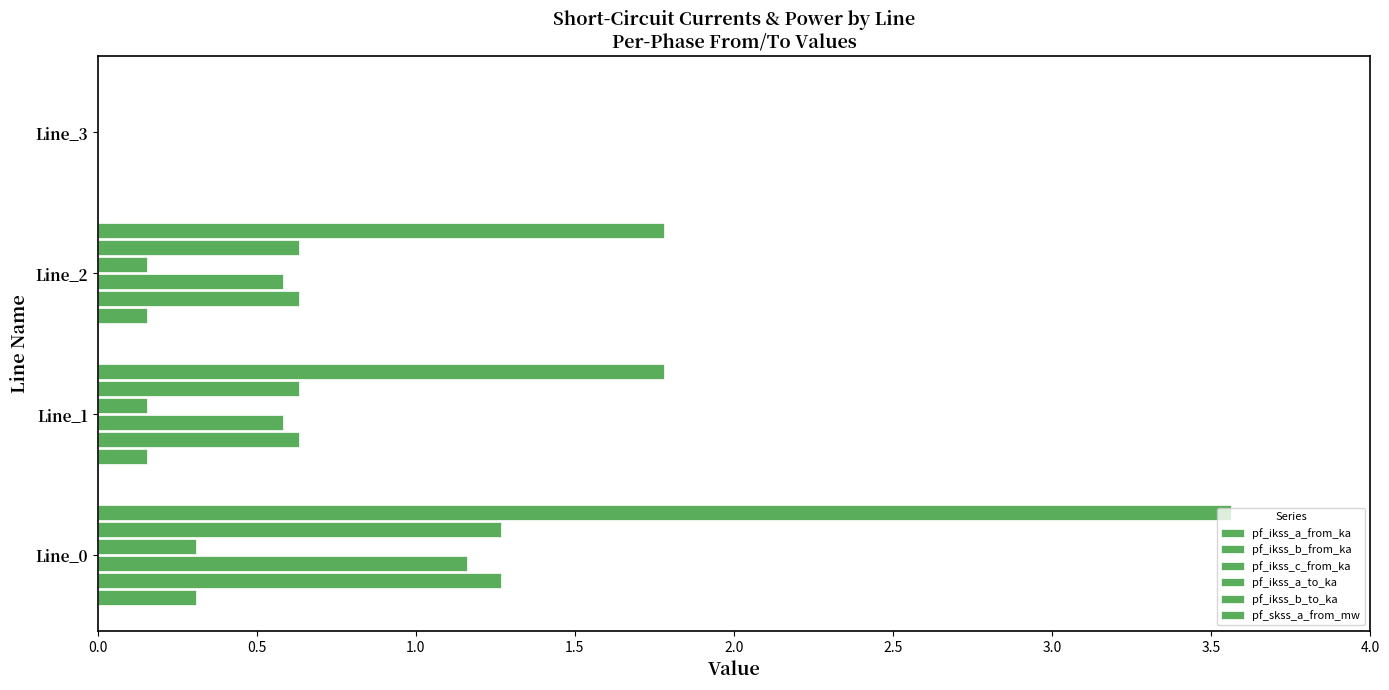

How many values in pf_ikss_a_to_ka are above zero?

3